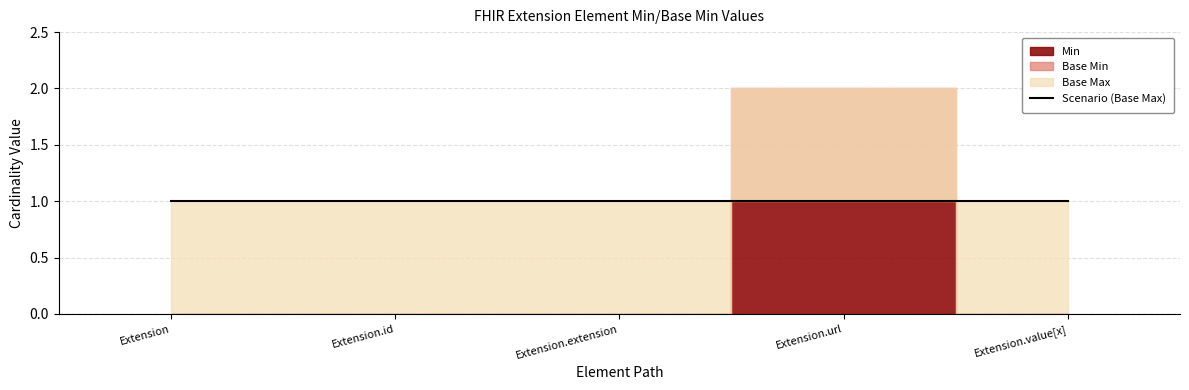

The Min series shows 0 at Extension.extension. True or false?

True